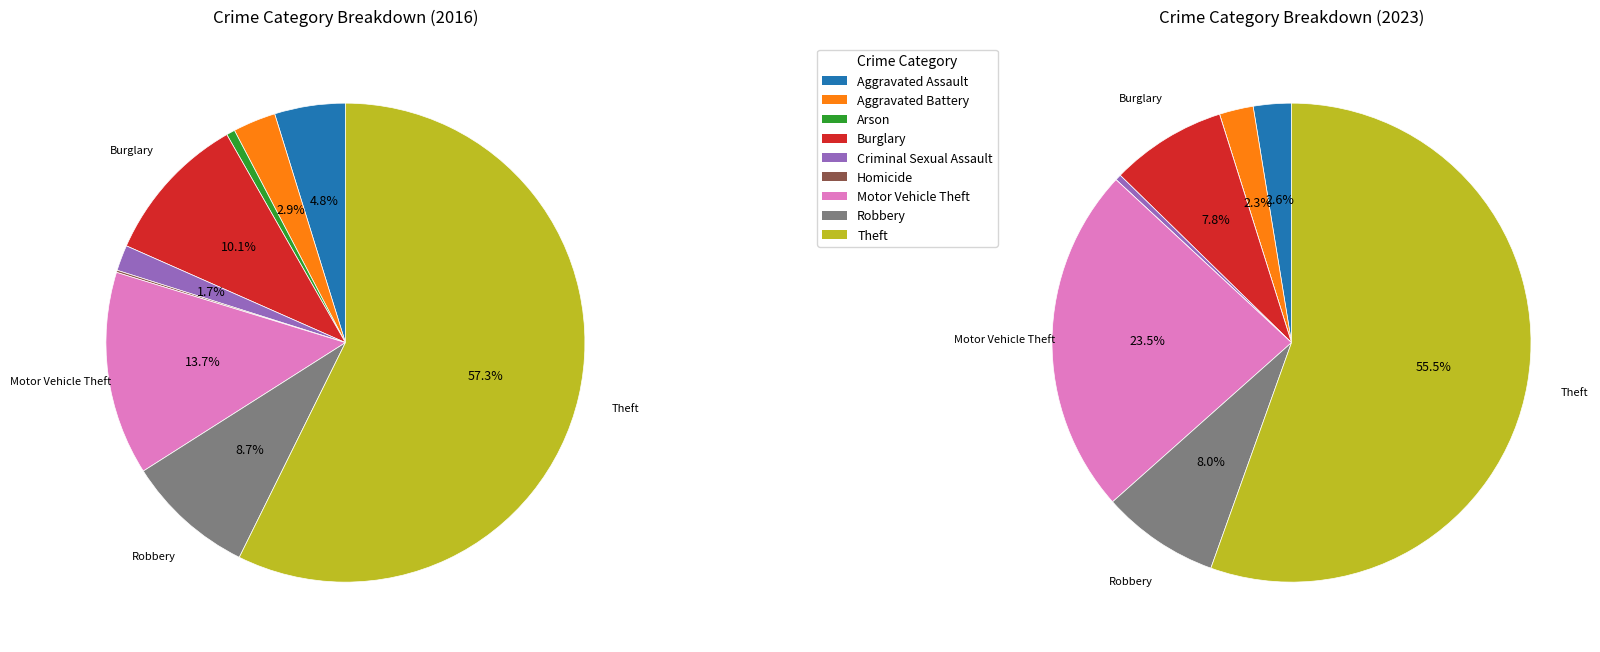

Which slice is the largest?

Theft